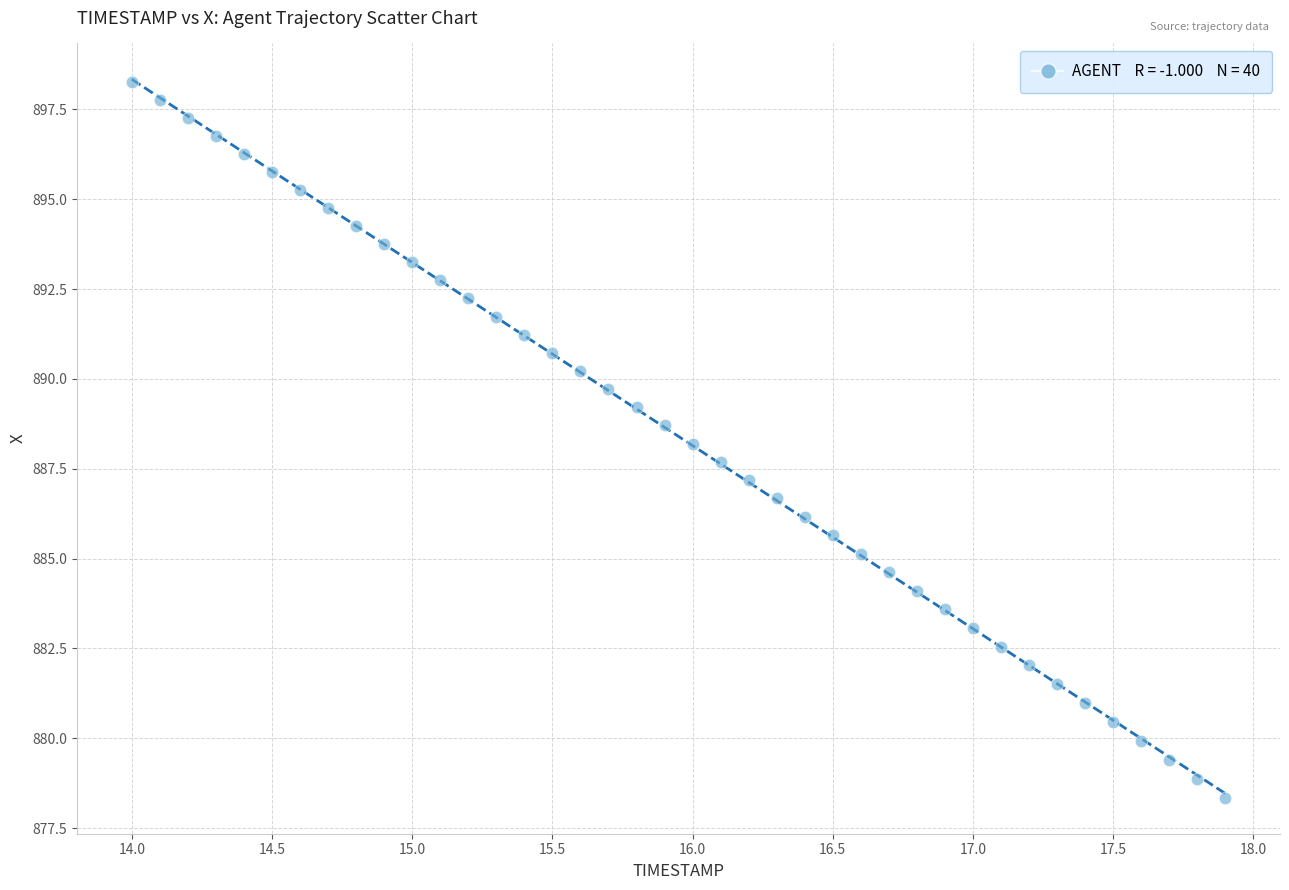

What is the range of Y values (max minus min)?

19.9